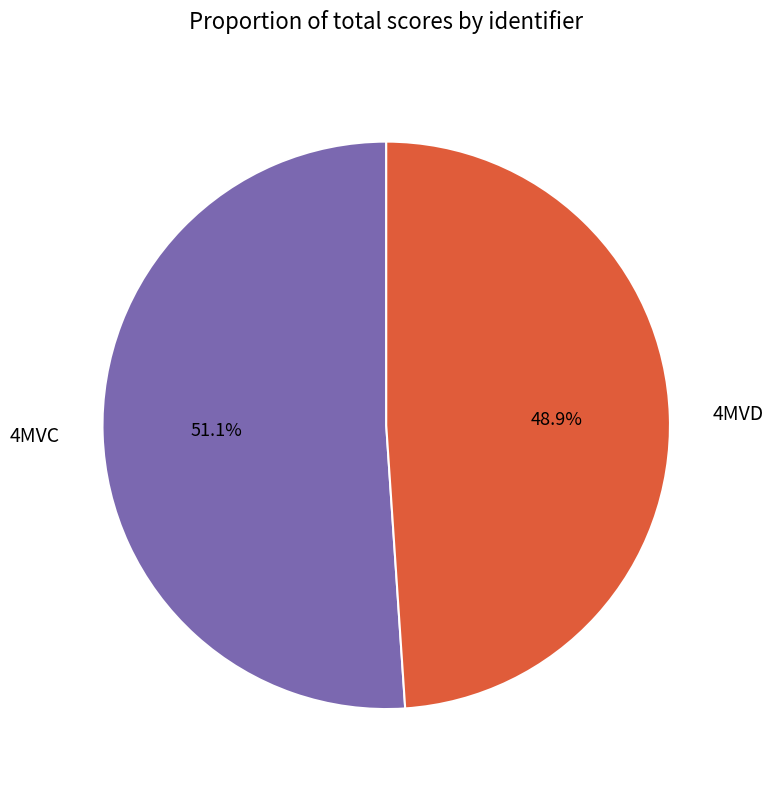

The 4MVD slice represents 49% of the pie. True or false?

True